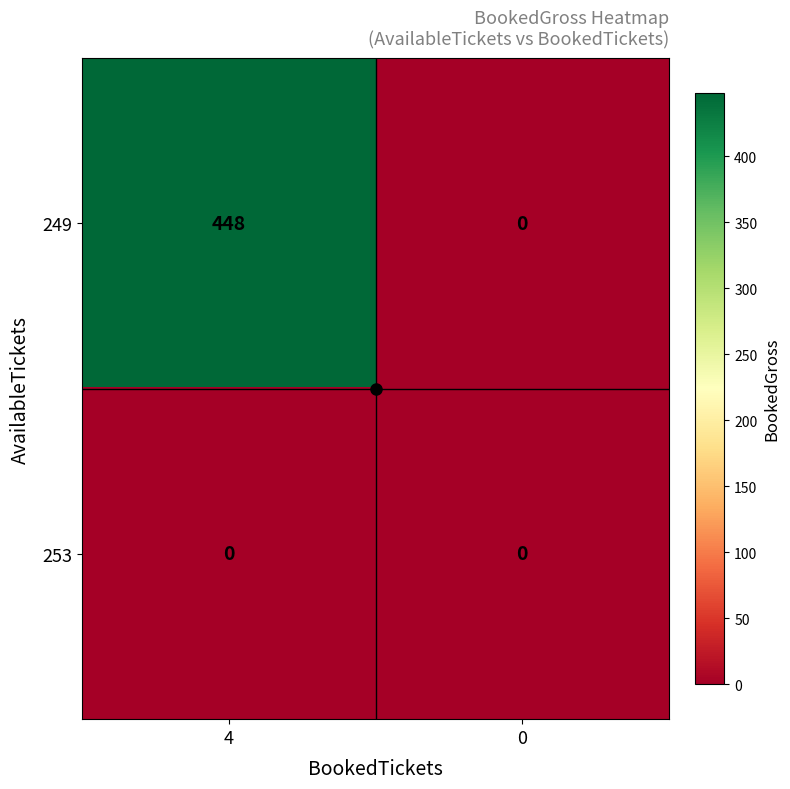

What is the spread (max minus min) of values at 4?

448